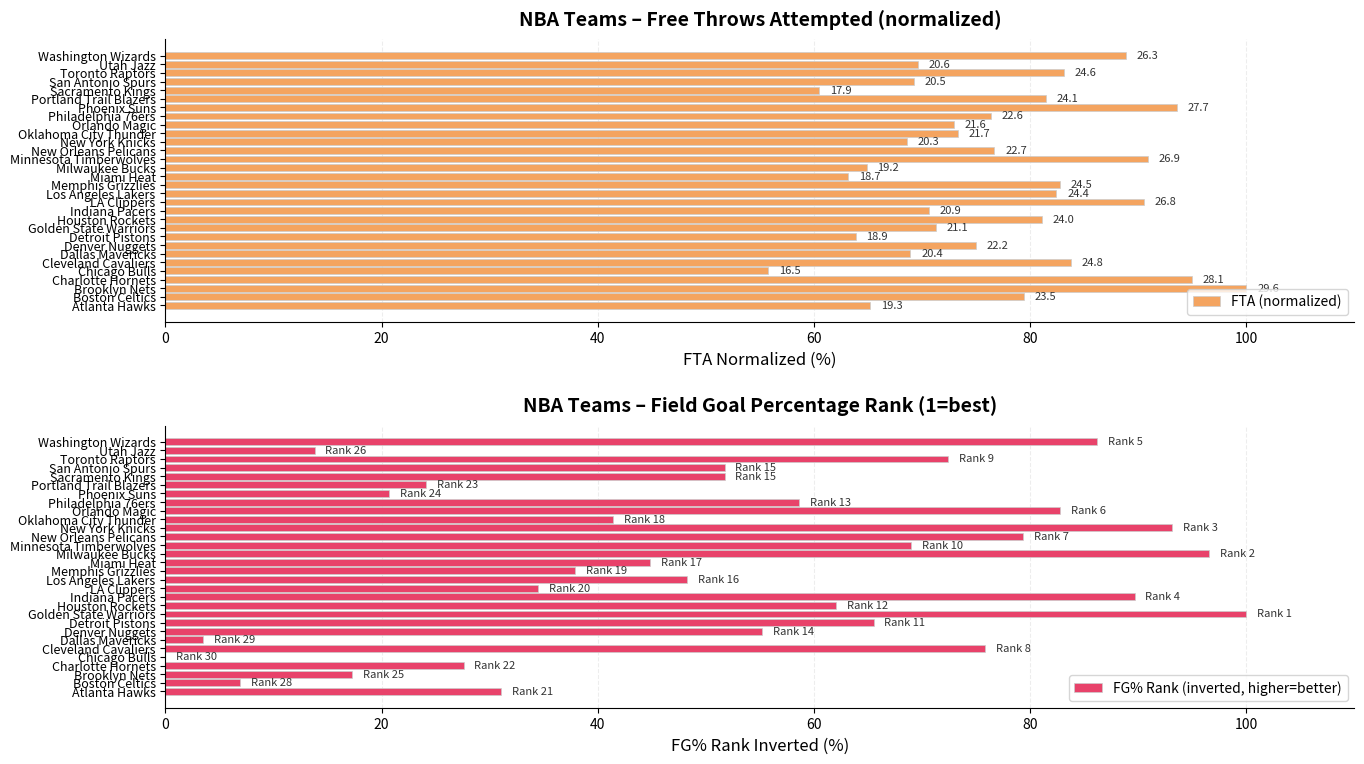

Which series has the largest range (max minus min)?

FG% Rank (inverted, higher=better)